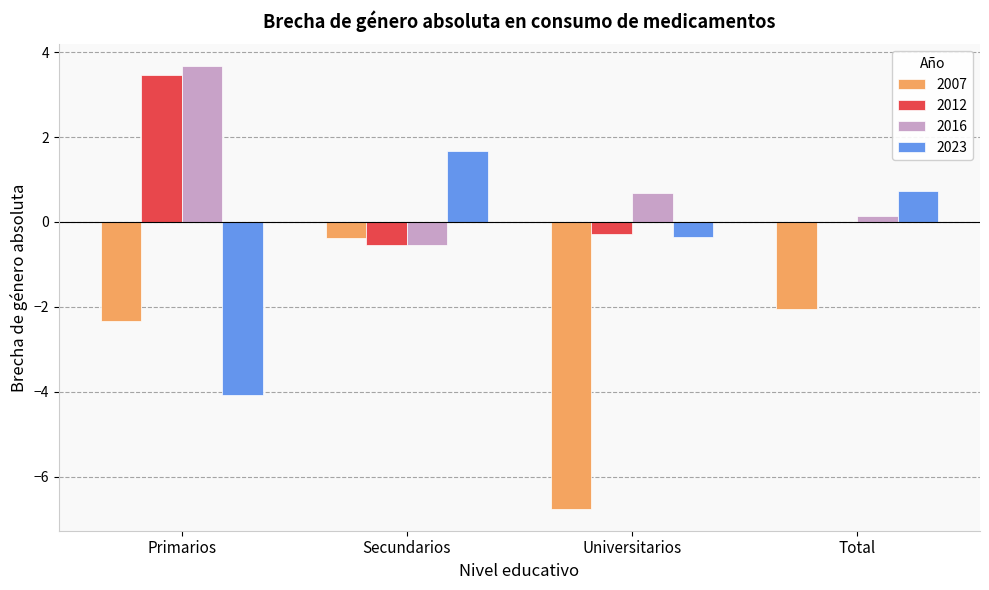

How many data points does each series have?

4